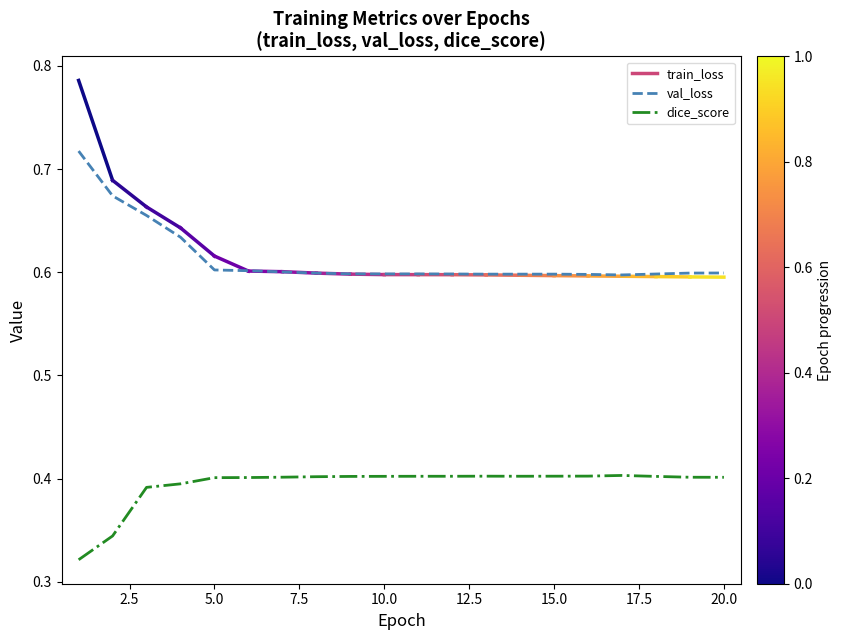

List the labels in order of dice_score value, smallest first.

1, 2, 3, 4, 5, 6, 20, 19, 7, 8, 9, 18, 10, 11, 12, 14, 15, 13, 16, 17